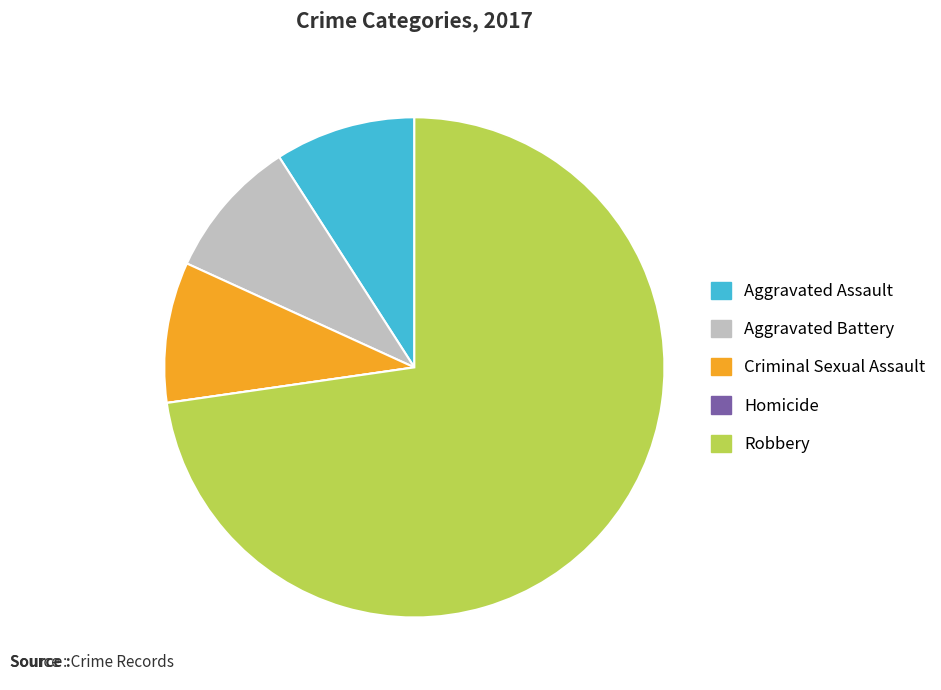

Does Aggravated Battery account for over 50% of the chart?

No